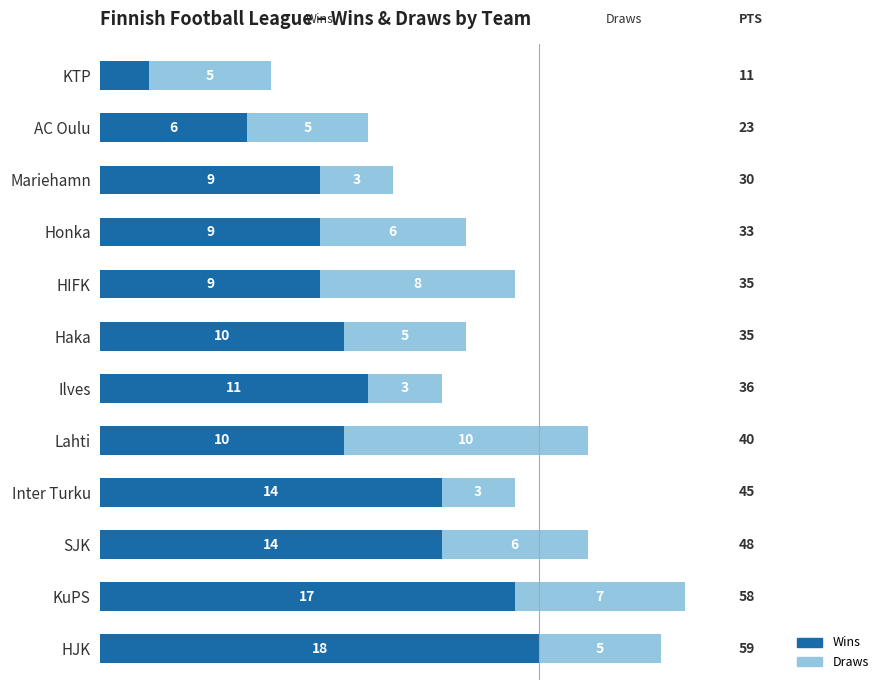

What is the average value of the Wins series?

11